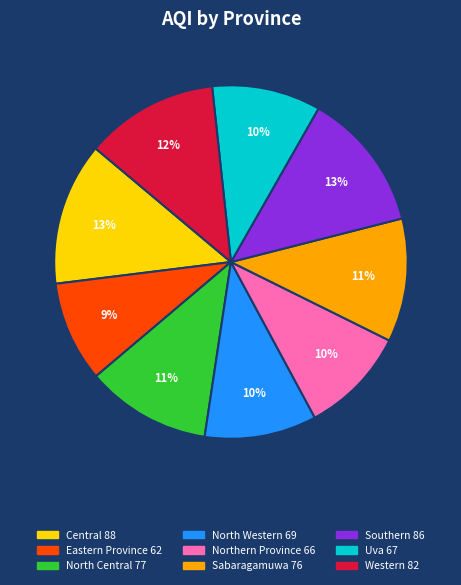

Which category has the smallest portion of the pie?

Eastern Province